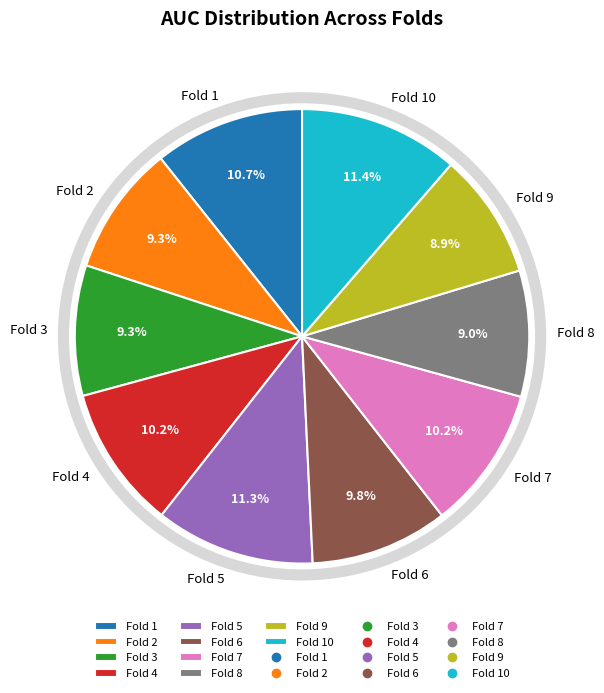

Does Fold 2 represent more than half of the total?

No